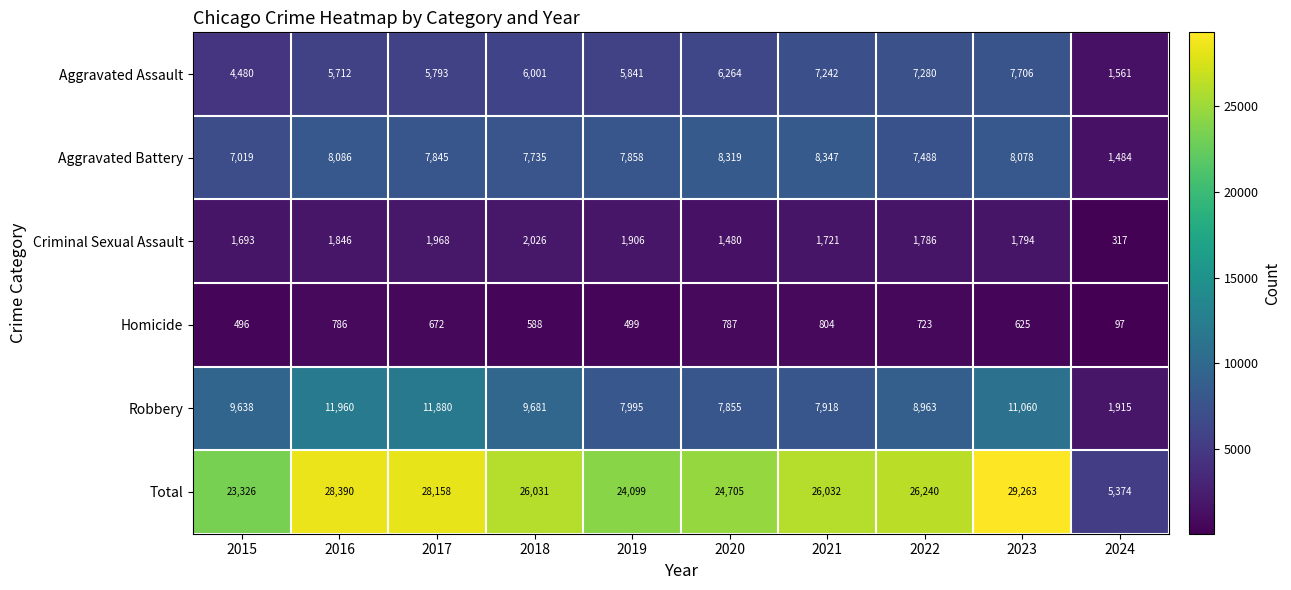

At which label does Total first exceed 26032?

2016